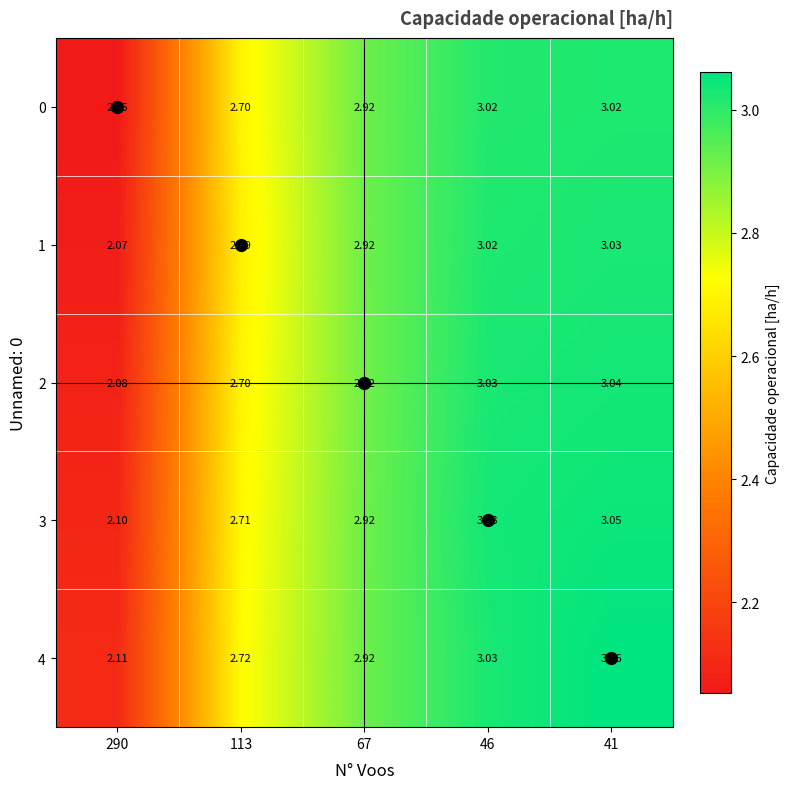

At which category is the sum across all series the highest?

41